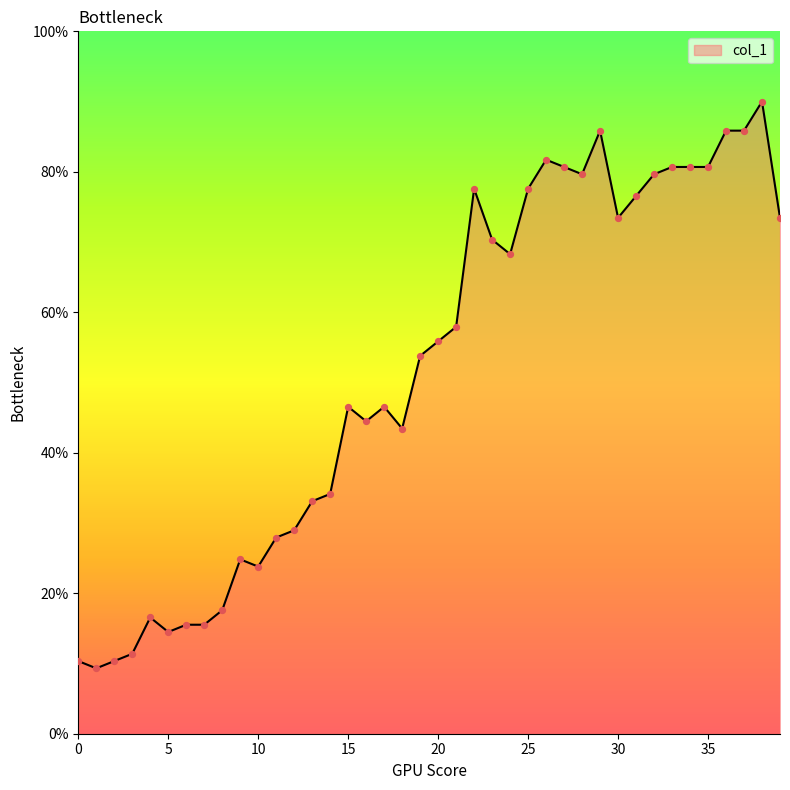

What is the difference between the maximum and minimum values?

80.7